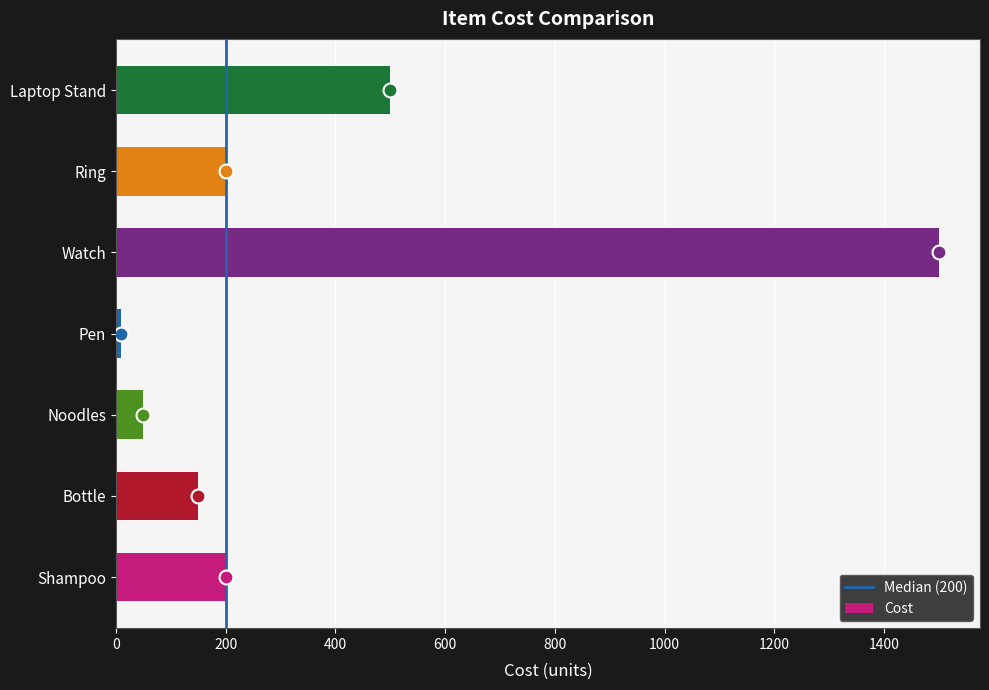

The value at Watch is 1500. True or false?

True